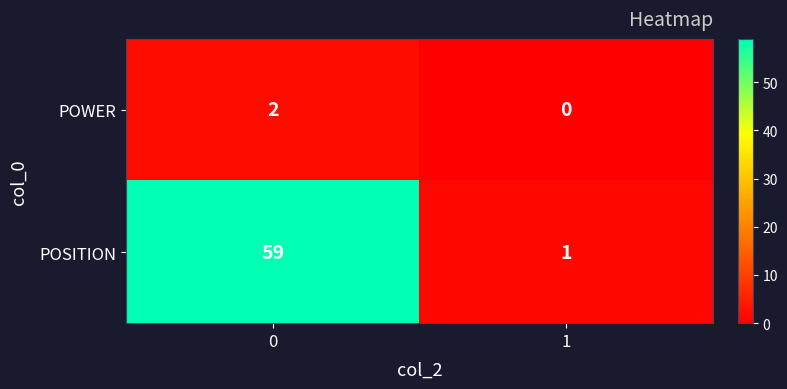

Is it true that POWER equals 3 at 0?

False